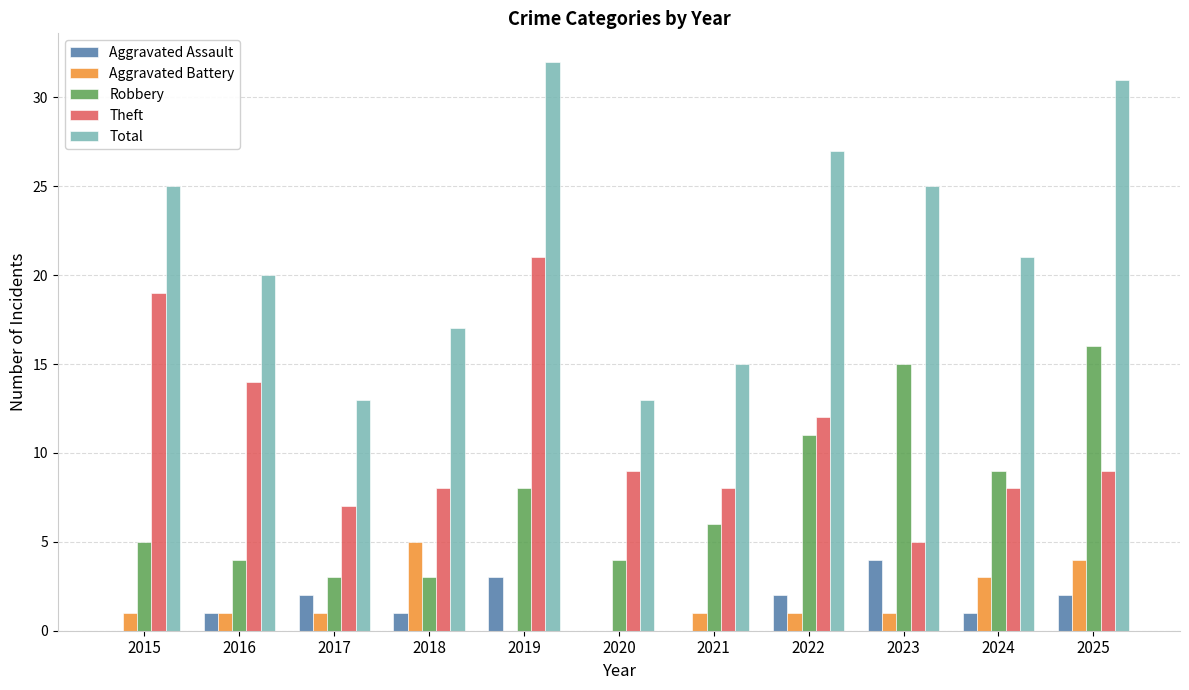

Are the bars grouped side by side (vs. stacked)?

Yes